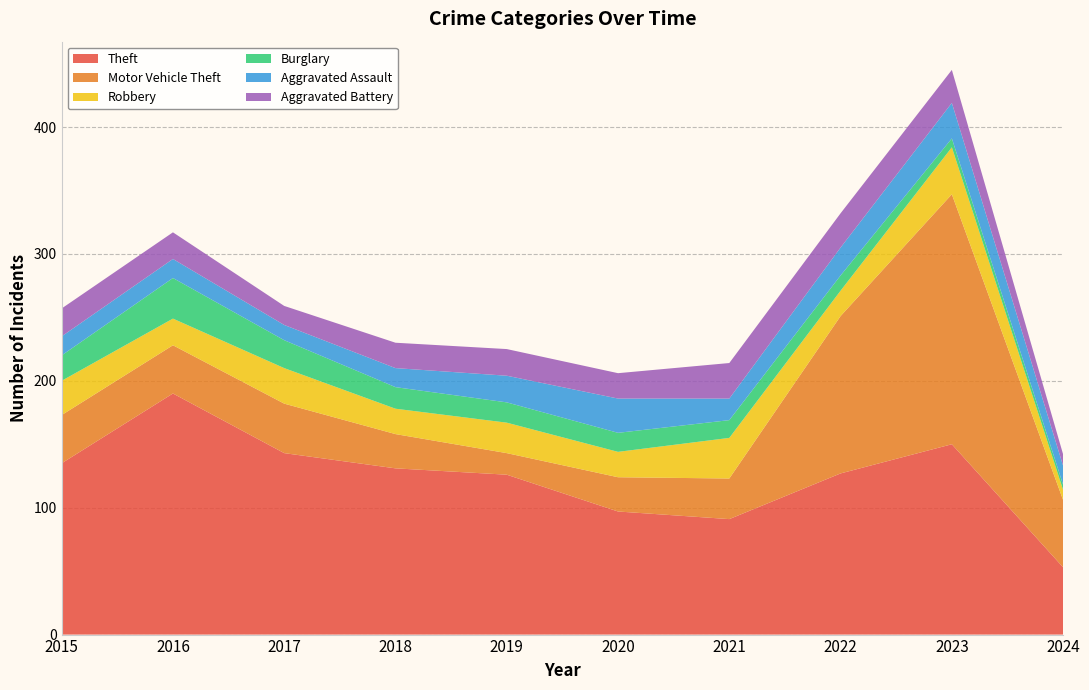

Reading left to right, extract all data points from this chart.

Theft: 135	190	143	131	126	97	91	127	150	53
Motor Vehicle Theft: 38	38	39	27	17	27	32	124	197	53
Robbery: 27	21	28	20	24	20	32	20	37	8
Burglary: 20	32	22	17	16	15	14	12	7	4
Aggravated Assault: 15	15	12	15	21	27	17	22	28	15
Aggravated Battery: 22	21	15	20	21	20	28	27	26	9